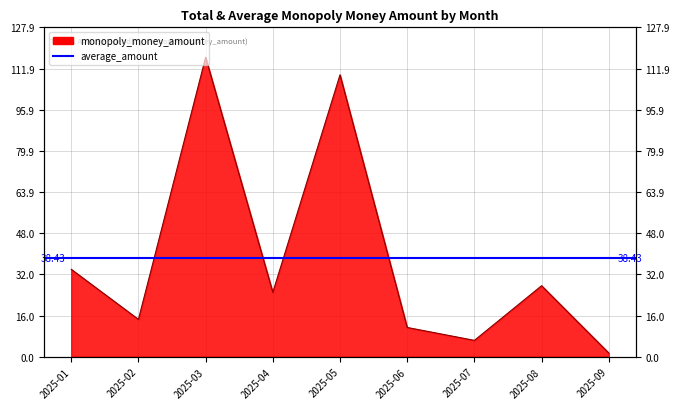

List the labels in order of value, smallest first.

2025-09, 2025-07, 2025-06, 2025-02, 2025-04, 2025-08, 2025-01, 2025-05, 2025-03